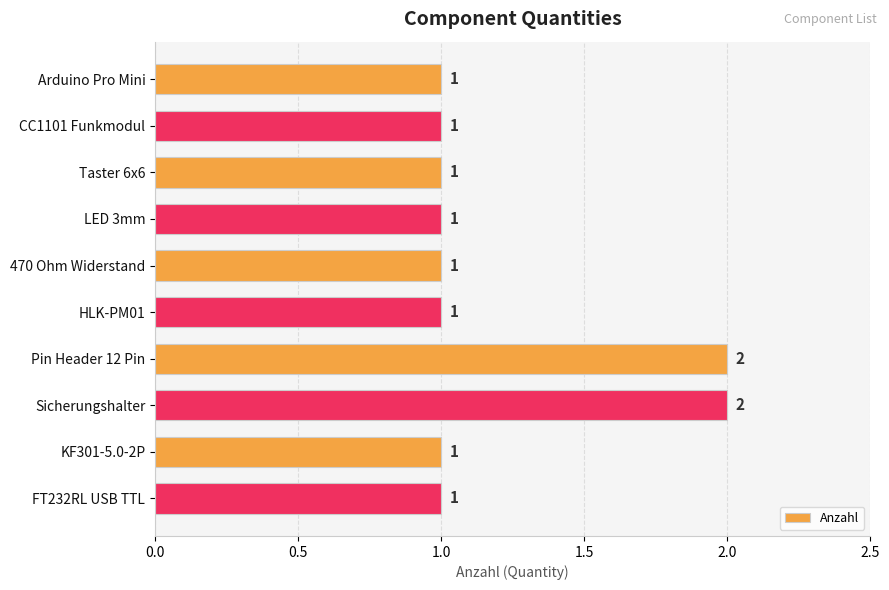

What is the maximum value shown in the chart?

2